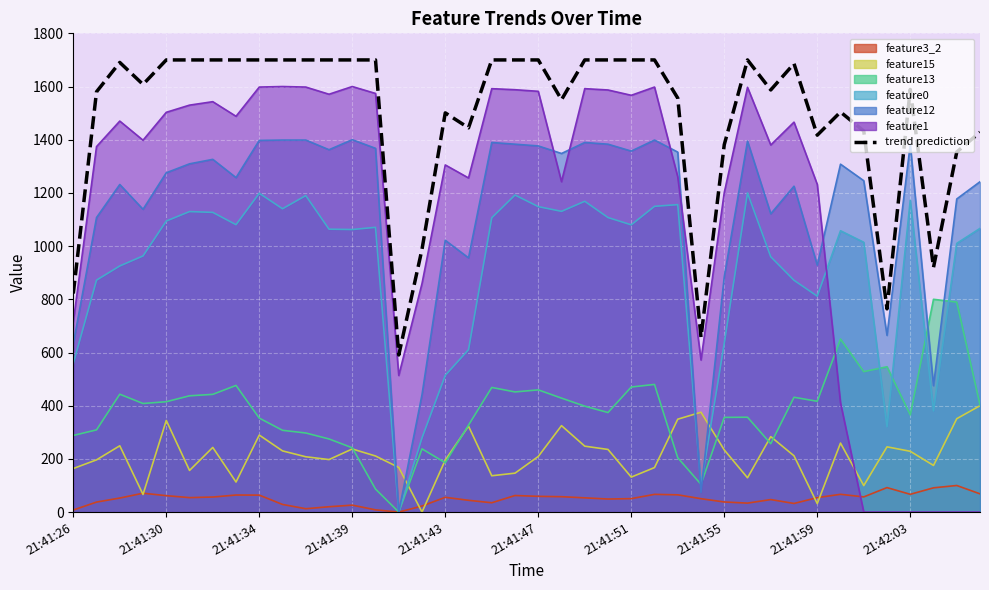

What is the difference between the values at 21:41:39 and 21:41:43?

199.0